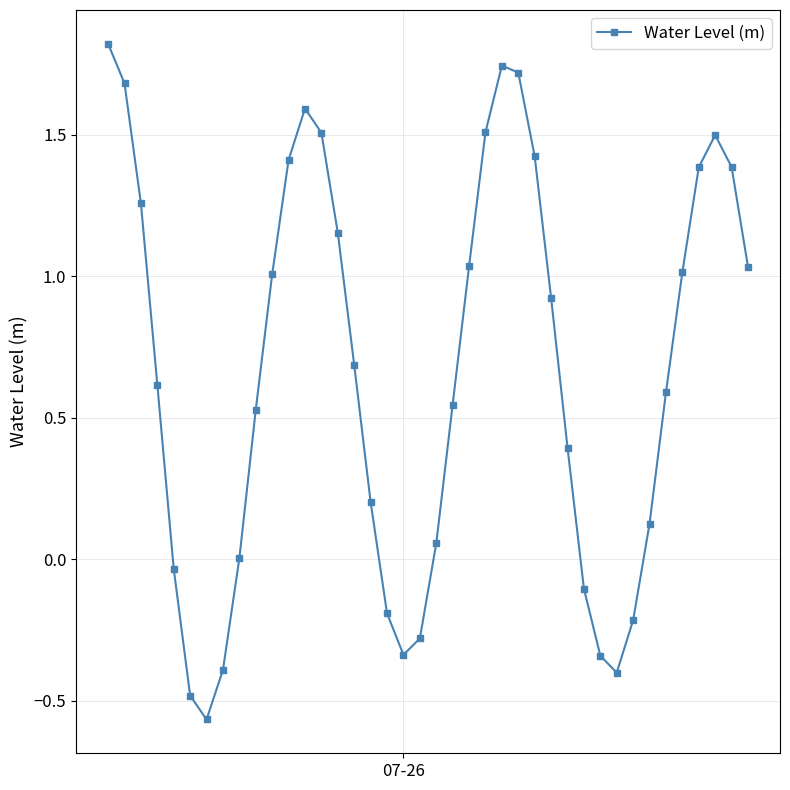

What is the difference between the maximum and second lowest values?

2.3